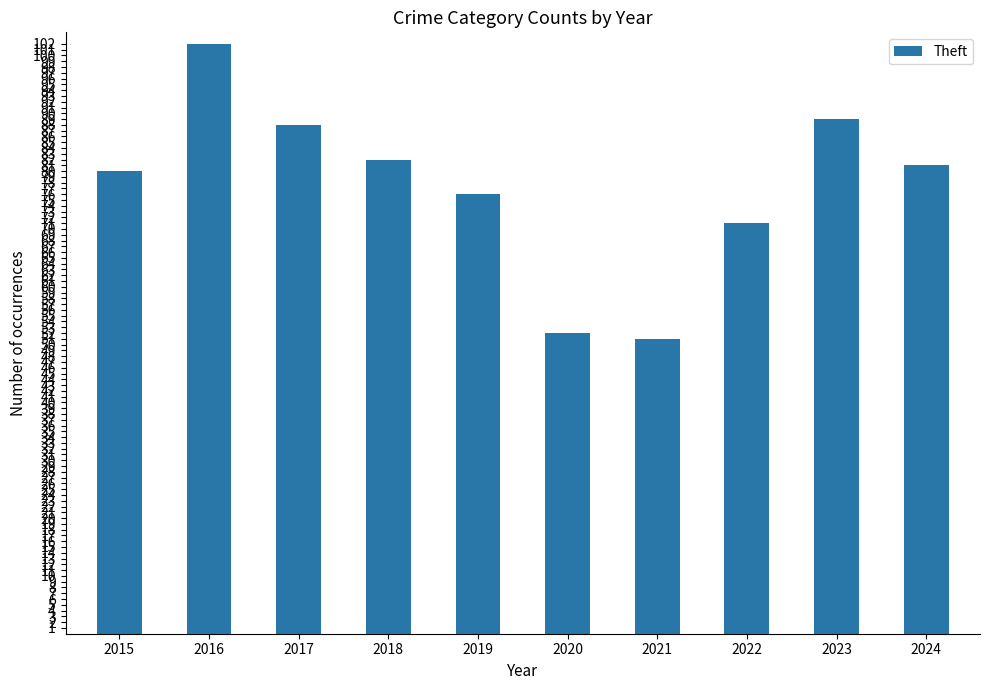

What is the value of the 5th bar from the left?

76